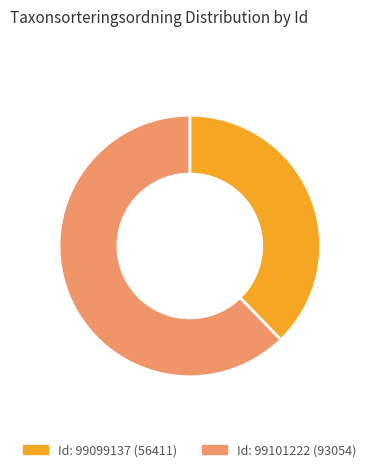

Is there a majority slice in this chart?

Yes